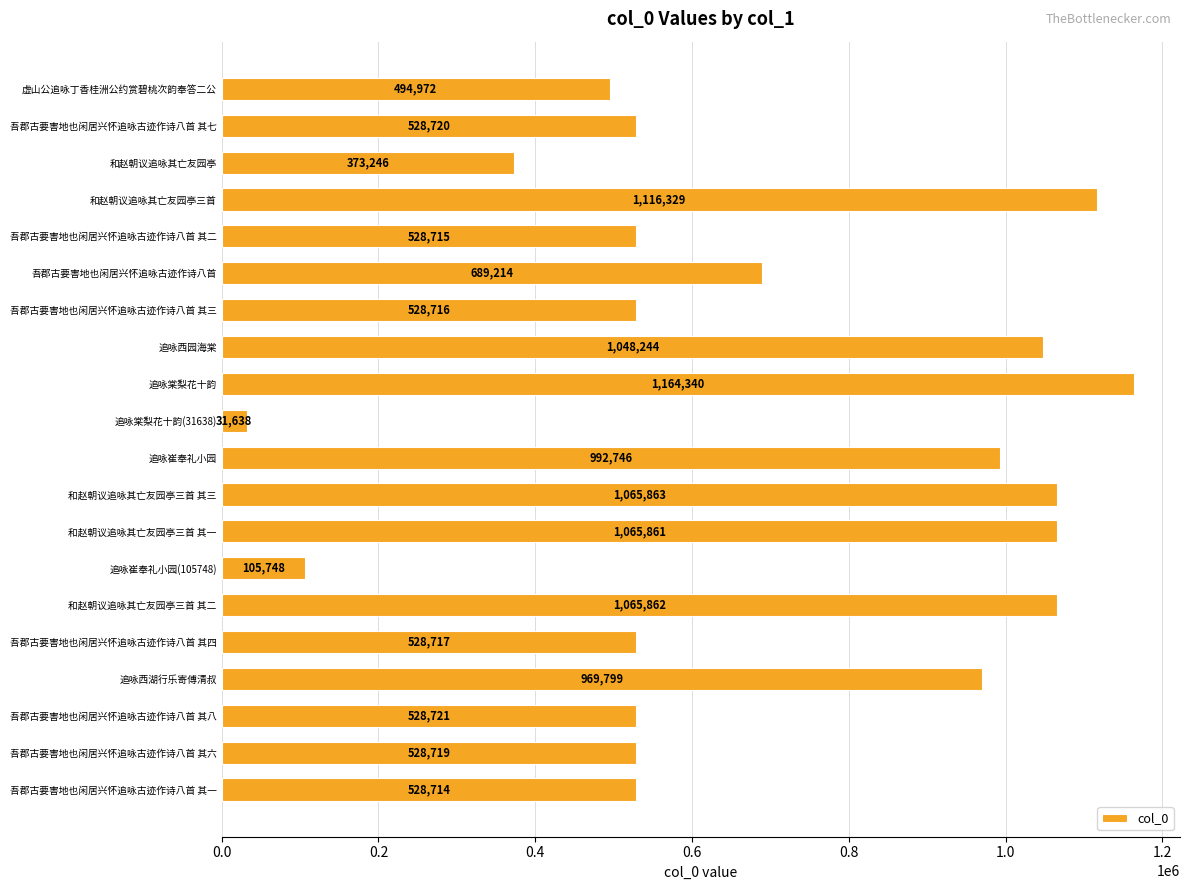

What is the difference between the maximum and minimum values?

1132702